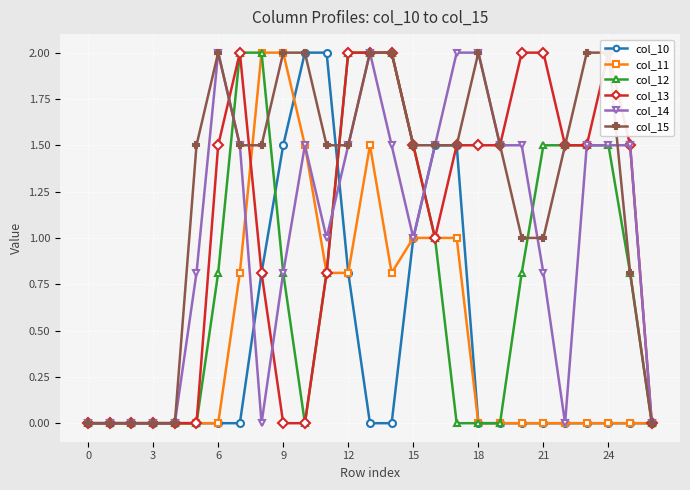

What is the average value of the col_11 series?

0.5